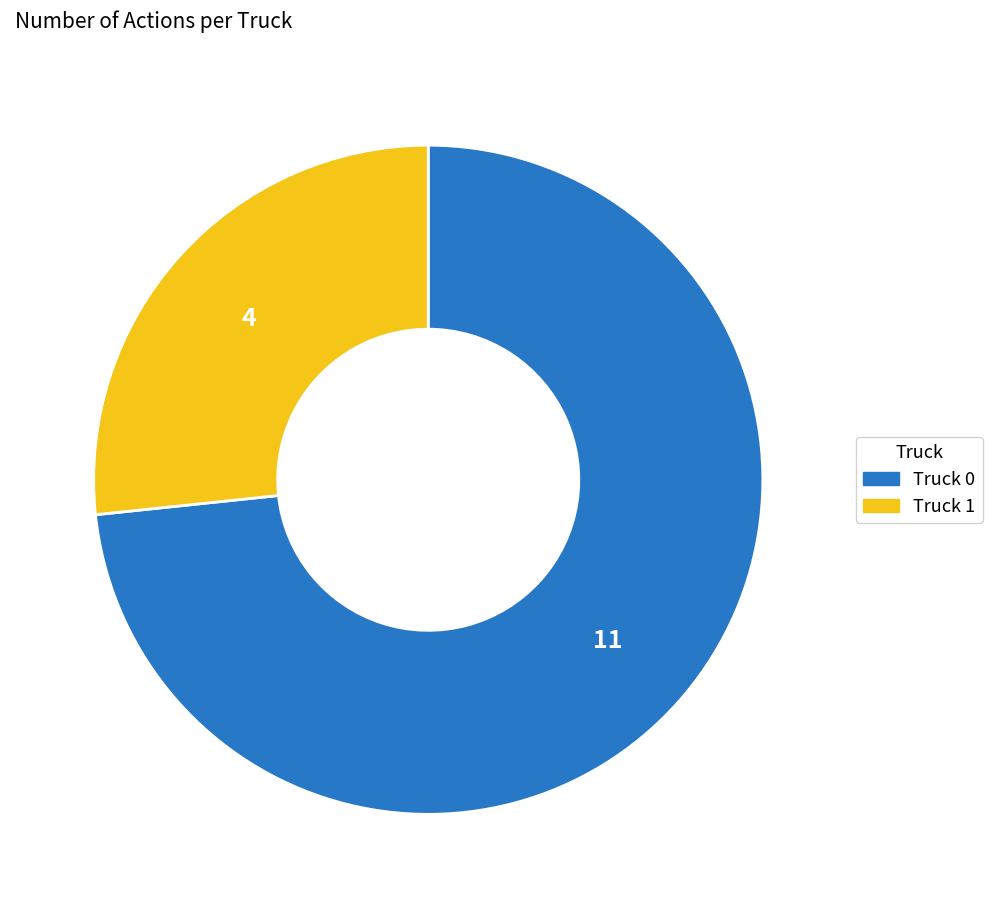

Count the number of slices in the pie.

2